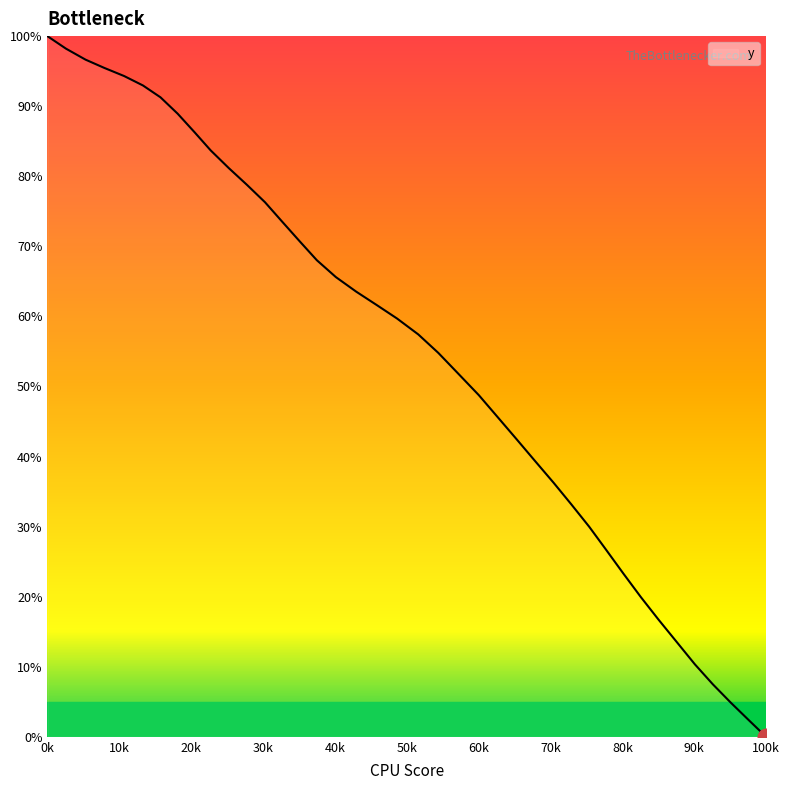

What is the greatest value displayed?

100.0